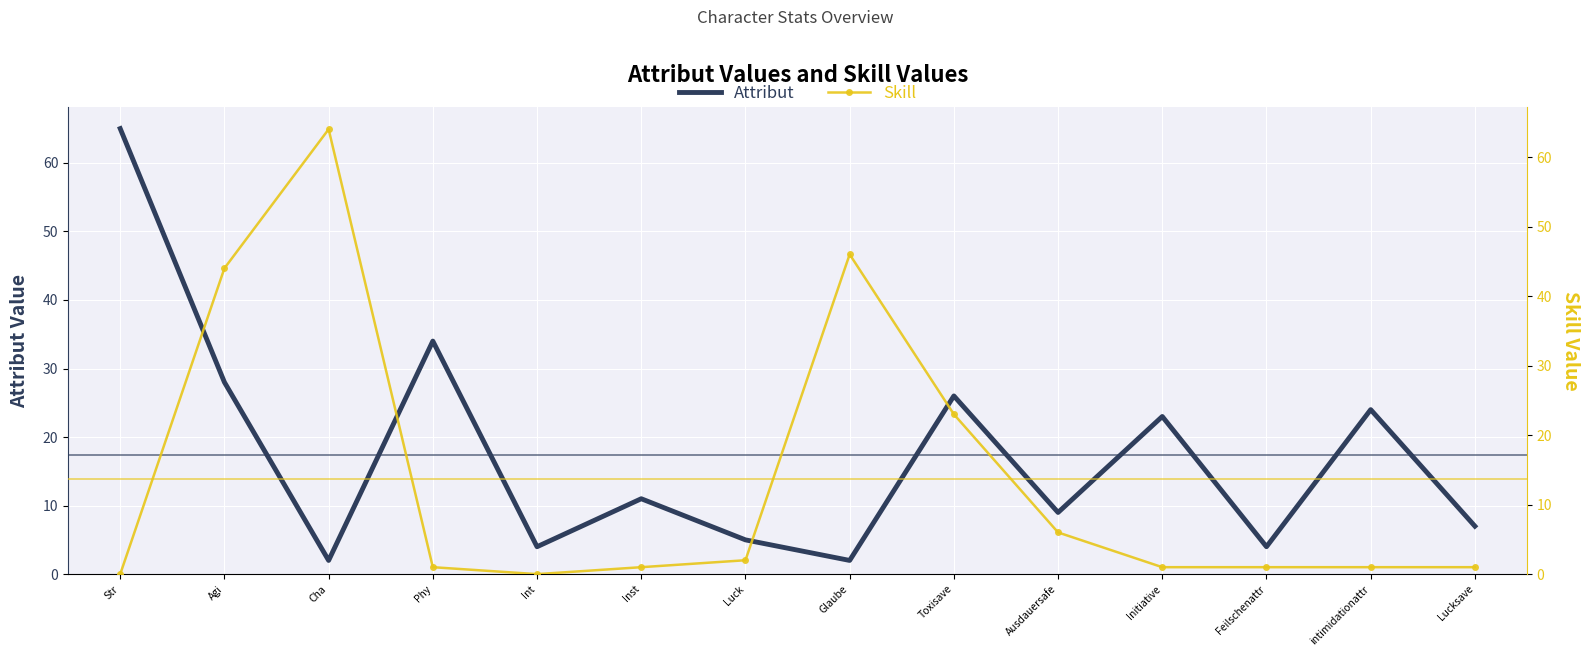

Reading left to right, what are all the values shown in this chart?

Attribut: 65	28	2	34	4	11	5	2	26	9	23	4	24	7
Skill: 0	44	64	1	0	1	2	46	23	6	1	1	1	1